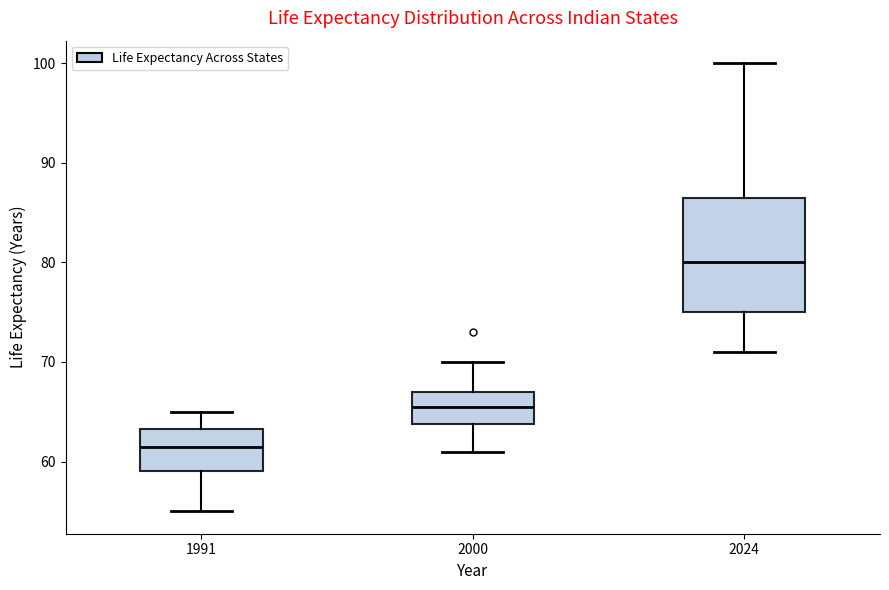

Reading left to right, read every box against the y-axis: the position of its median line, the range the box covers, and the ends of its whiskers. The values are not printed on the chart, so give them approximately, as read against the axis.

1991: median 62, box 59 to 63, whiskers 55 to 65
2000: median 66, box 64 to 67, whiskers 61 to 70
2024: median 80, box 75 to 87, whiskers 71 to 100